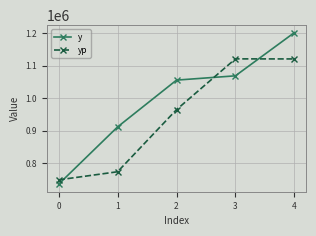

What is the sum of the yp values at 3 and 4?

2242669.6